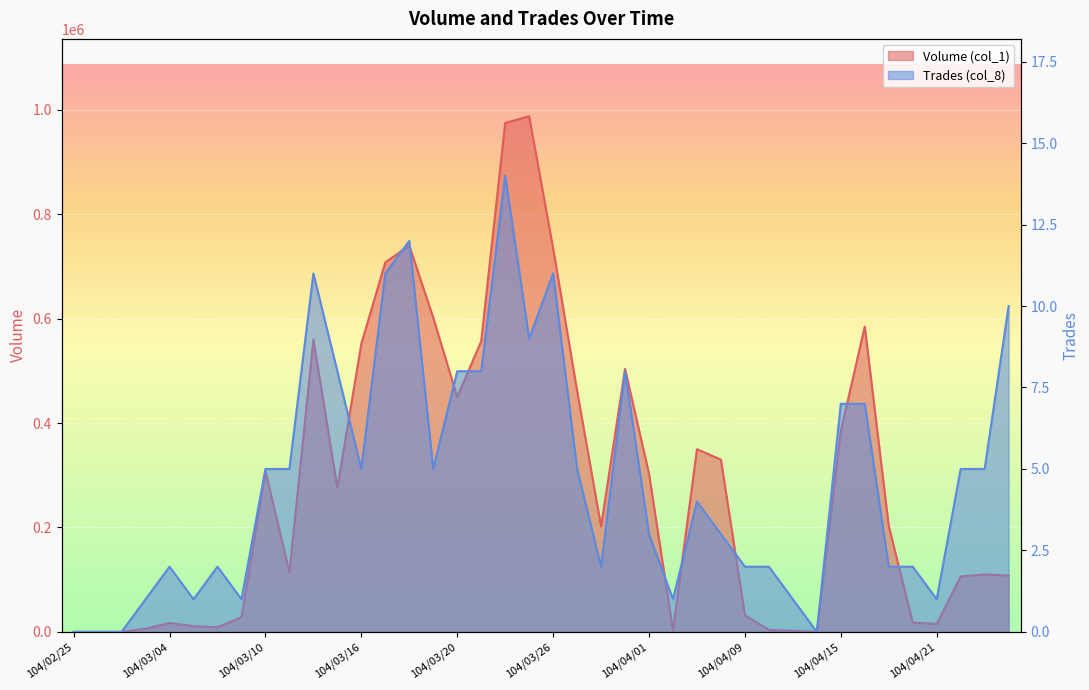

In Volume (col_1), how many points are lower than both neighbors (excluding endpoints)?

8